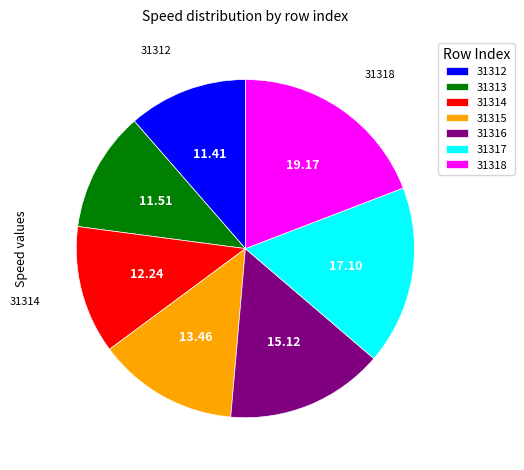

Count the number of slices in the pie.

7